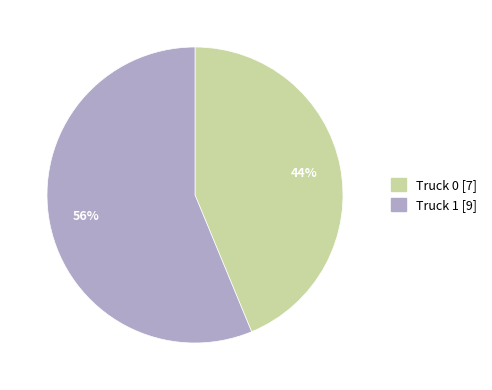

To the nearest percent, what is the average slice percentage?

50%